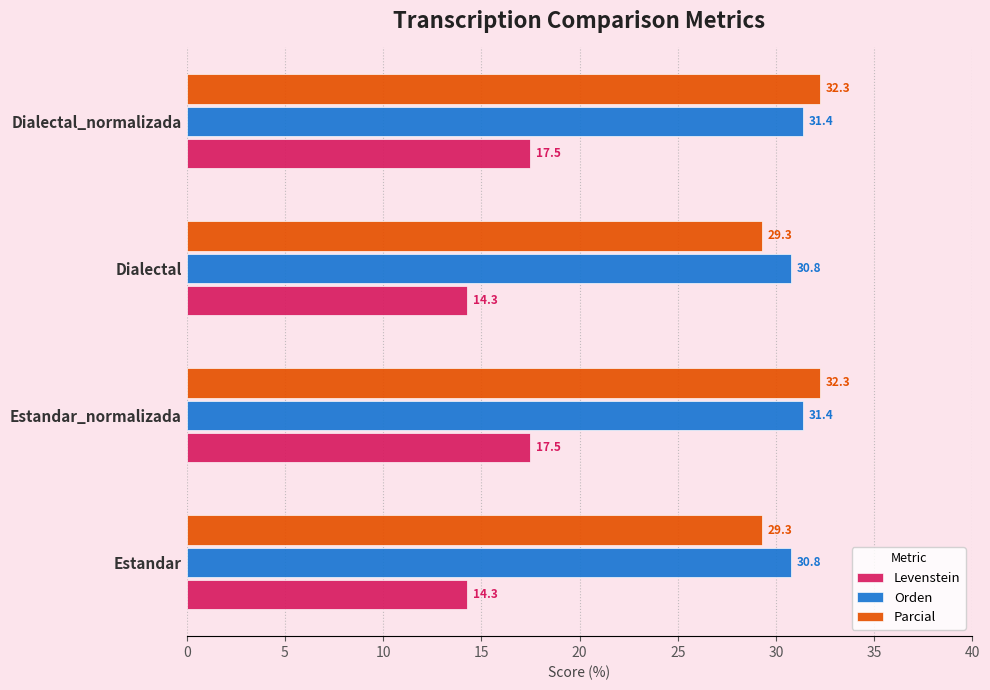

What are all the series names shown in the legend?

Levenstein, Orden, Parcial